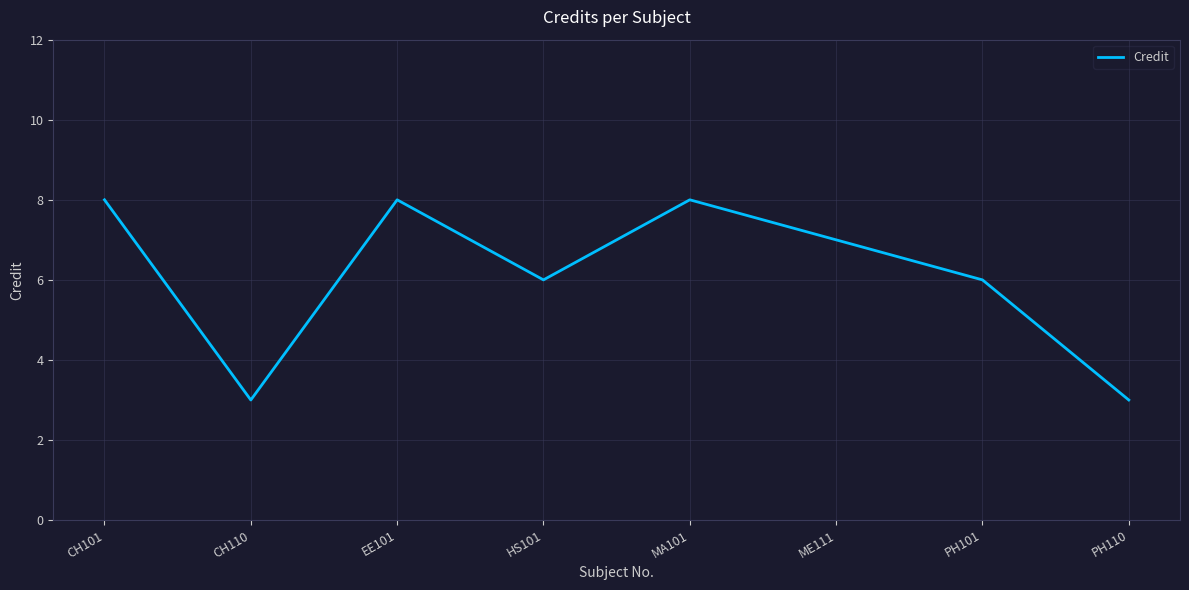

What is the sum of the values at ME111 and PH101?

13